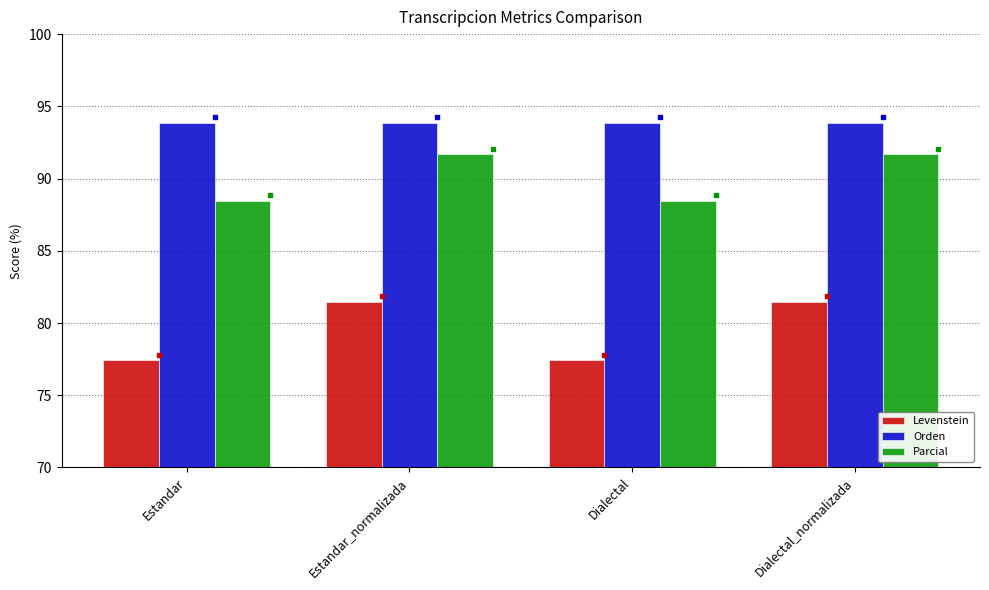

What is the smallest value displayed?

77.4